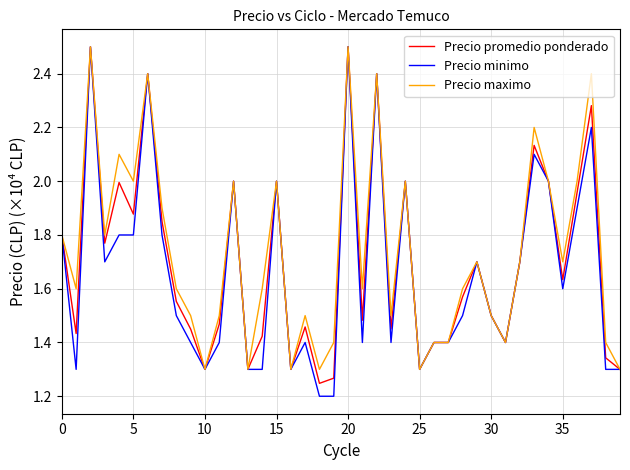

What is the greatest value displayed?

2.5